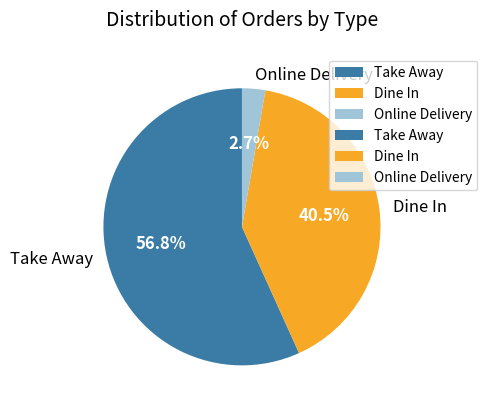

Rank the categories by value from highest to lowest.

Take Away, Dine In, Online Delivery